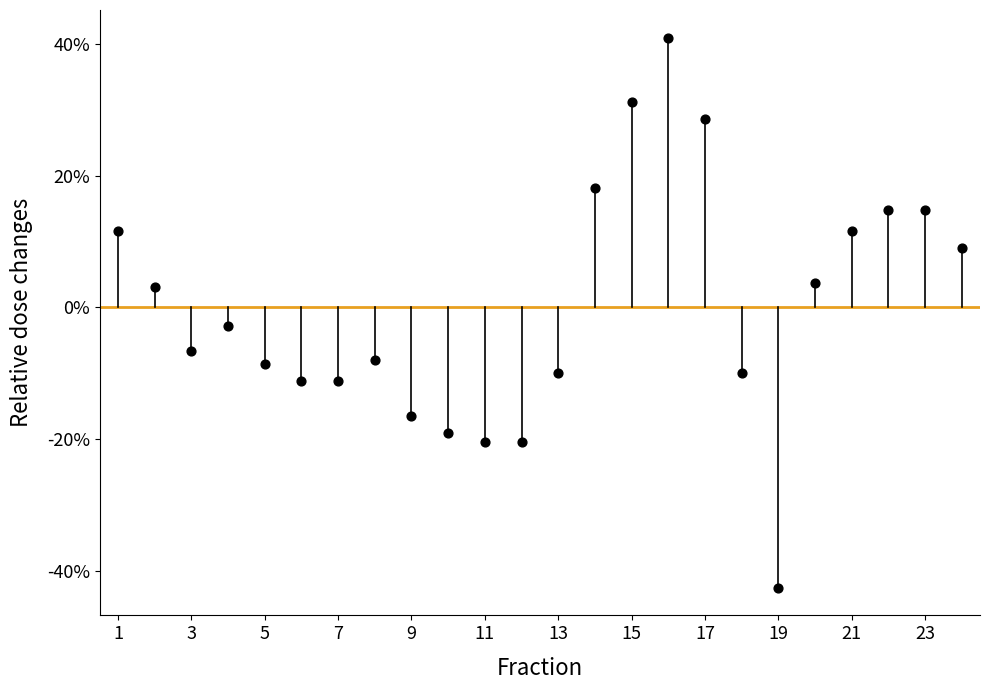

What is the range of Y values (max minus min)?

83.5